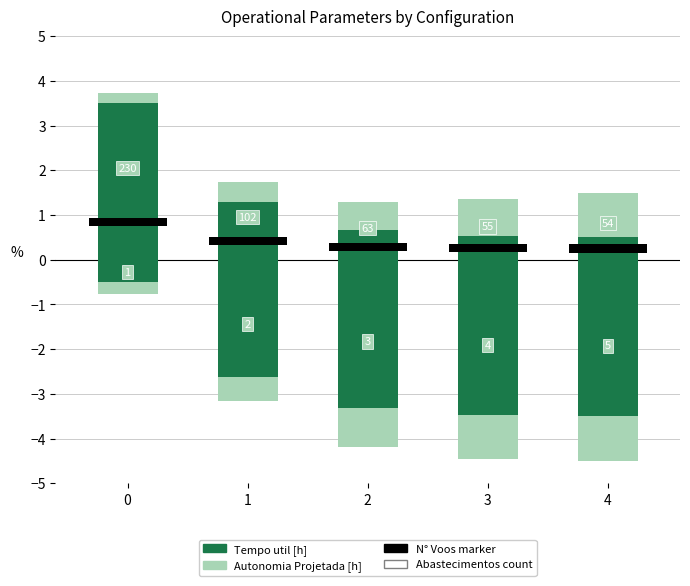

The value of Tempo util [h] at 2 is 0.7. True or false?

True